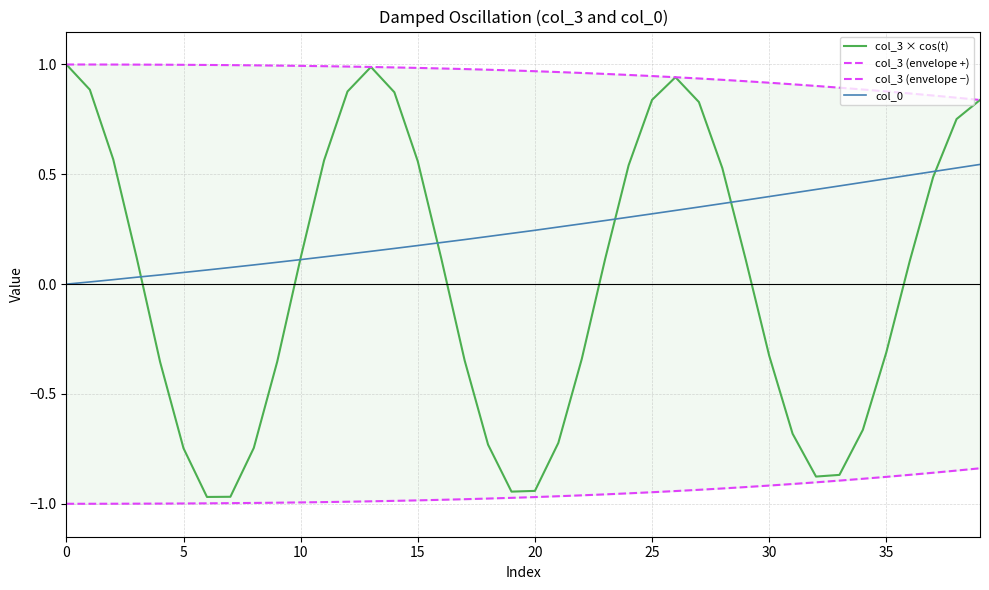

Is it true that col_3 × cos(t) equals 0.8 at 10?

False